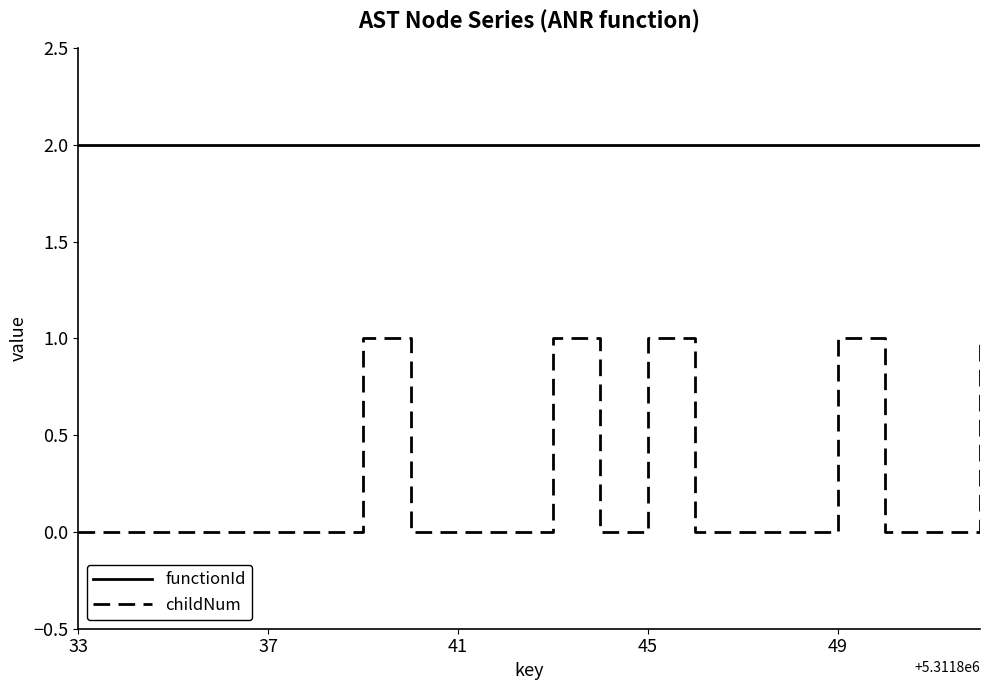

Rank the series by their average value, from lowest to highest.

childNum, functionId